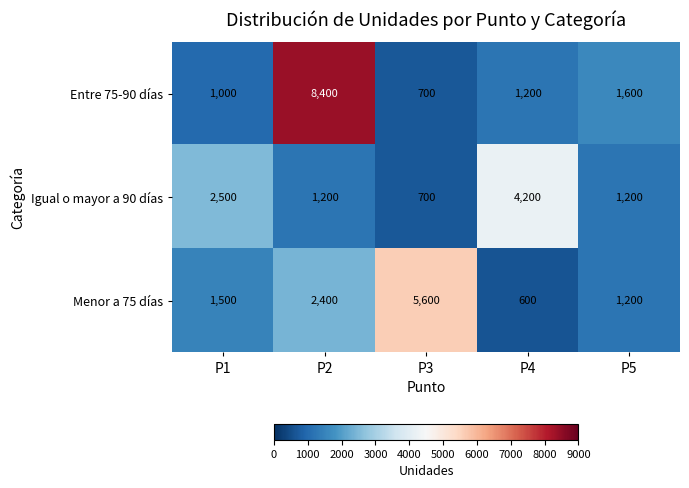

Between P1 and P3, which series saw the biggest shift?

Menor a 75 días